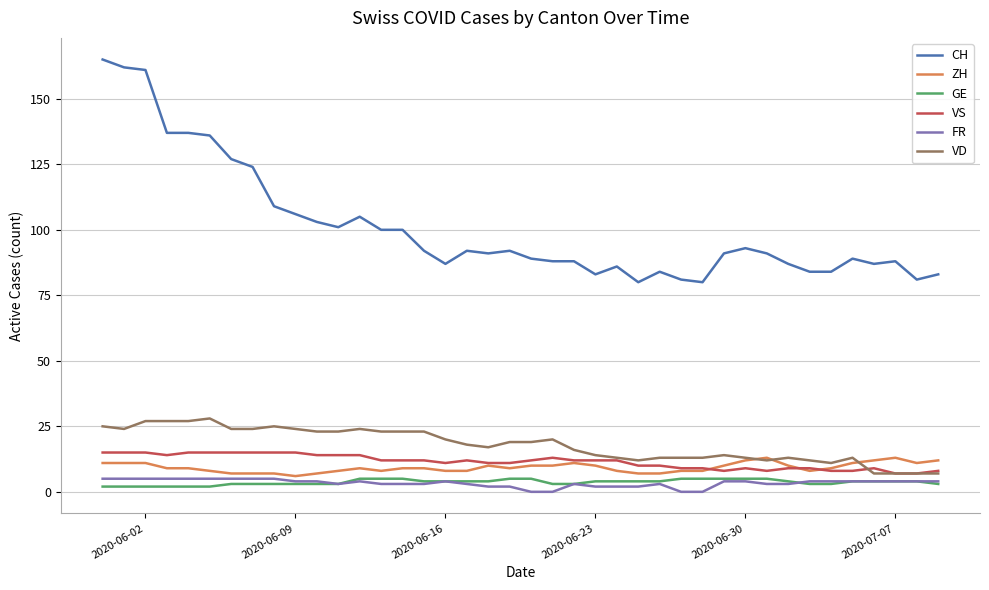

What is the minimum value for VD?

7